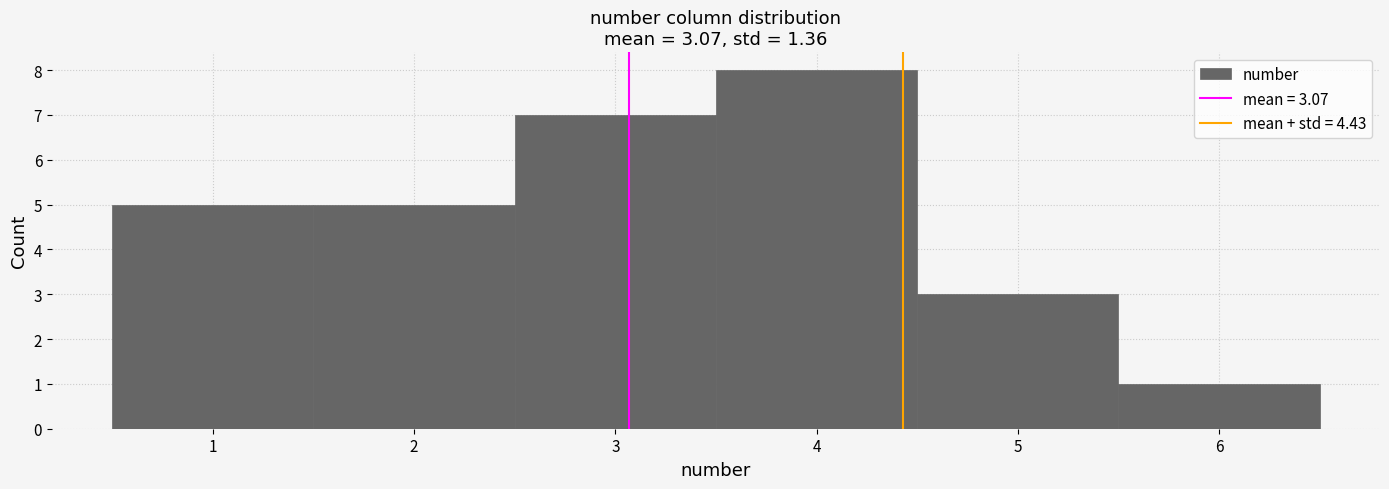

Reading left to right, list every bar in this chart as the range it spans on the x-axis followed by its height. The values are not printed on the chart, so give them approximately, as read against the axis.

0.5 to 1.5: 5
1.5 to 2.5: 5
2.5 to 3.5: 7
3.5 to 4.5: 8
4.5 to 5.5: 3
5.5 to 6.5: 1